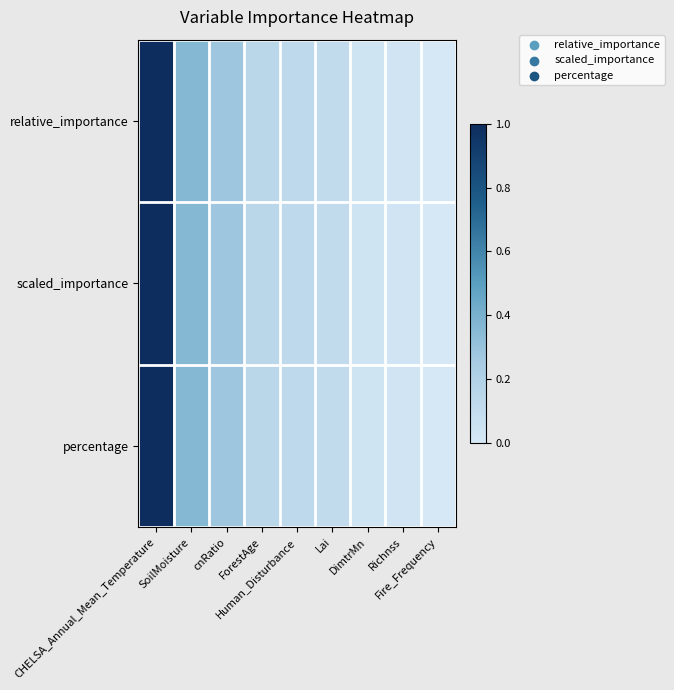

At Human_Disturbance, list the series in order from largest to smallest.

percentage, scaled_importance, relative_importance